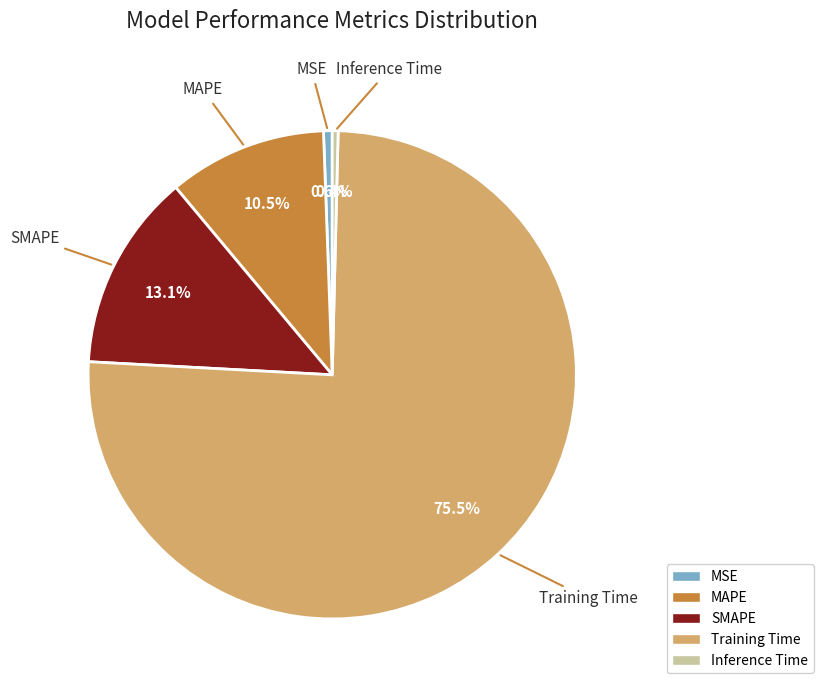

How many segments does this pie chart have?

5